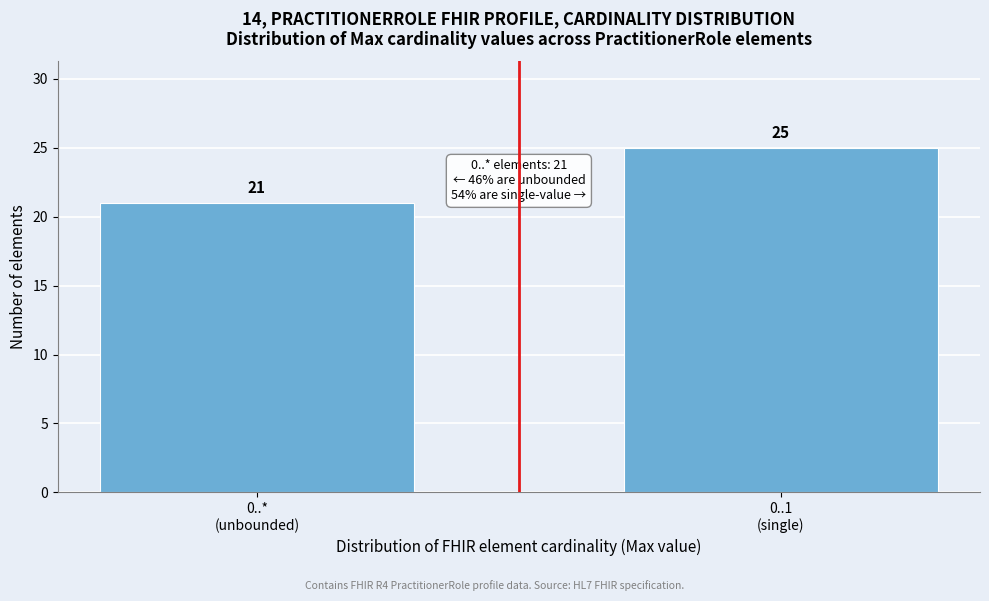

Reading right to left, list all the values displayed in this chart.

25	21